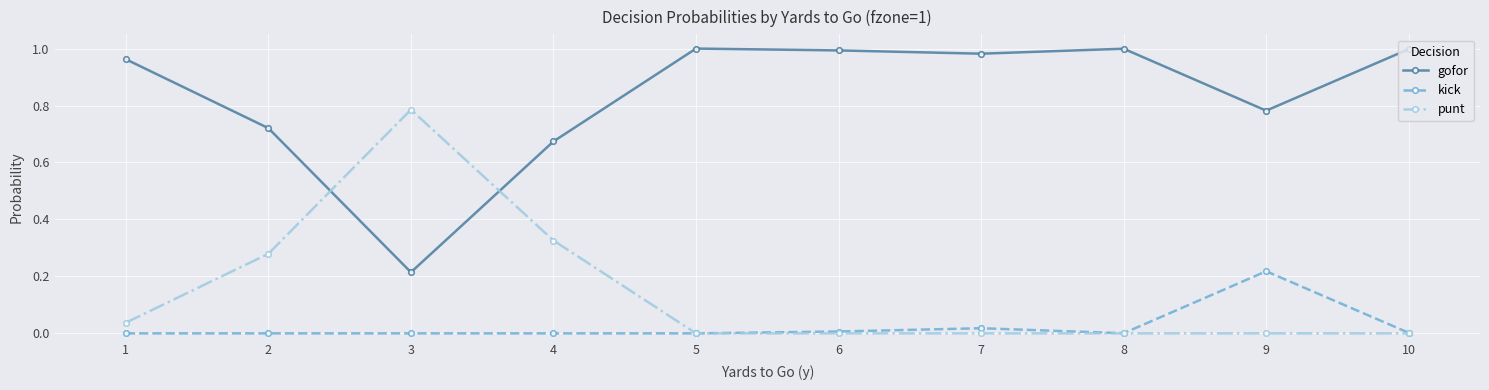

What is the sum of all punt values?

1.4